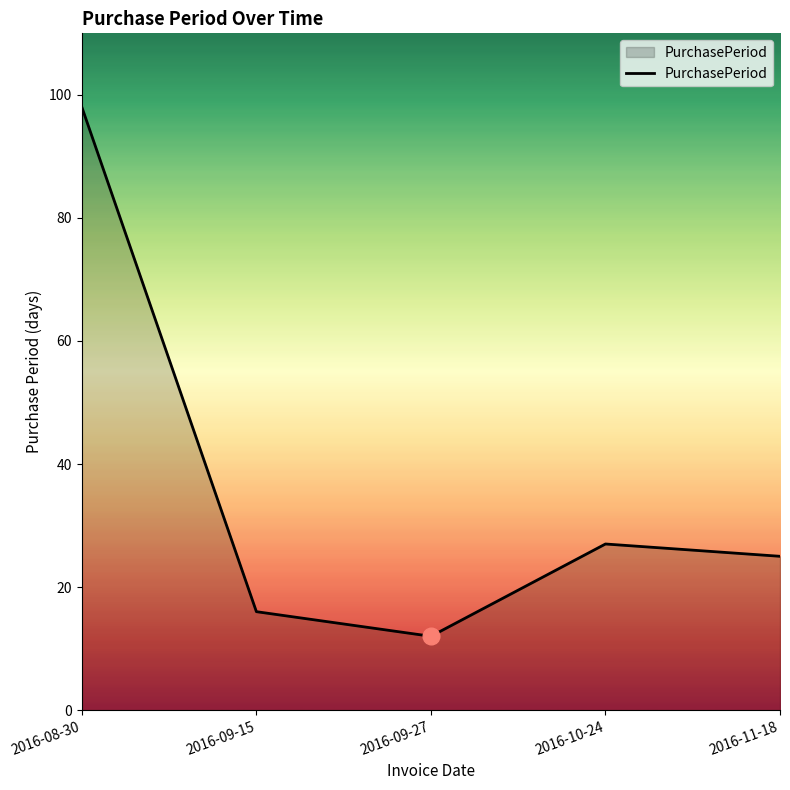

What is the change in value from 2016-08-30 to 2016-11-18?

-73